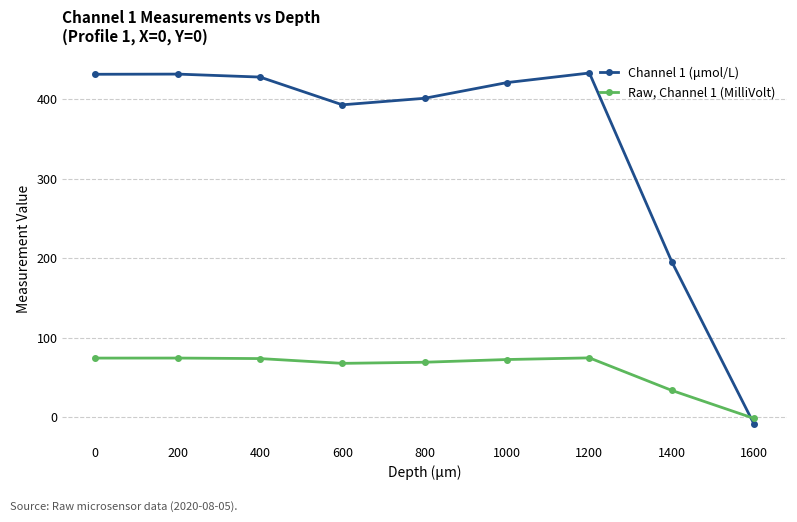

True or false: Raw, Channel 1 (MilliVolt) has more than 1 points higher than both neighbors.

True